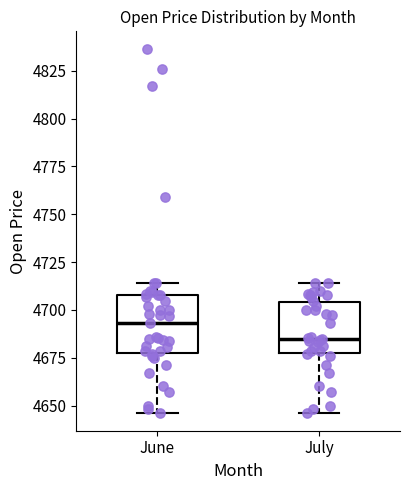

Reading left to right, read every box against the y-axis: the position of its median line, the range the box covers, and the ends of its whiskers. The values are not printed on the chart, so give them approximately, as read against the axis.

June: median 4695, box 4680 to 4710, whiskers 4645 to 4715
July: median 4685, box 4675 to 4705, whiskers 4645 to 4715